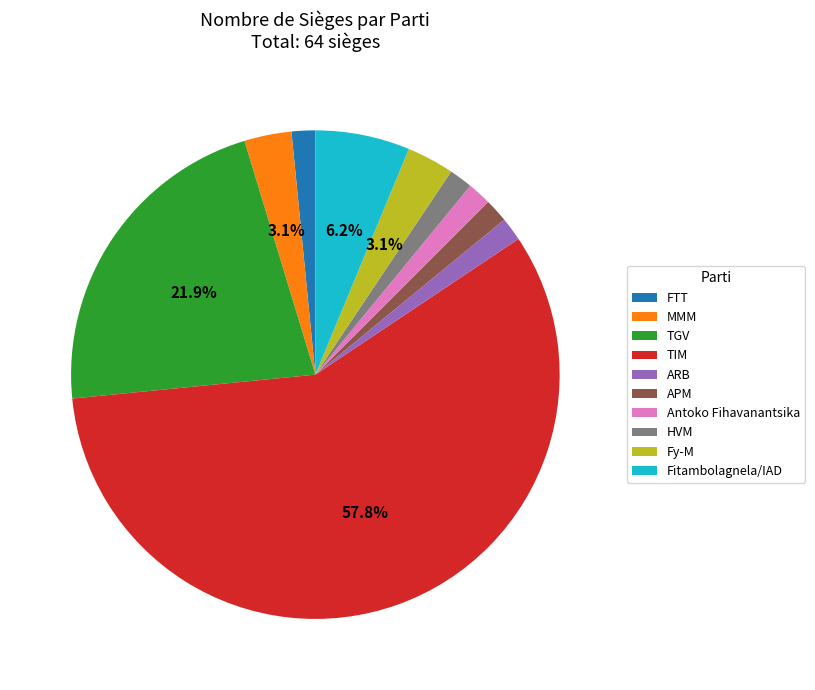

How many segments does this pie chart have?

10